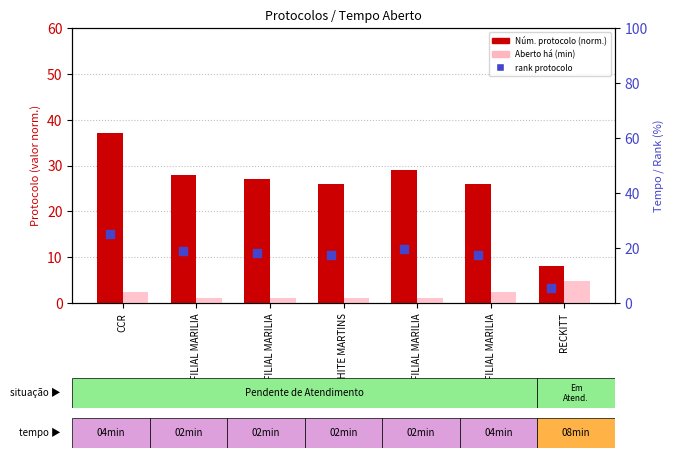

Is the value of rank protocolo at RECKITT greater than the value of Núm. protocolo (normalizado) at CCR?

No